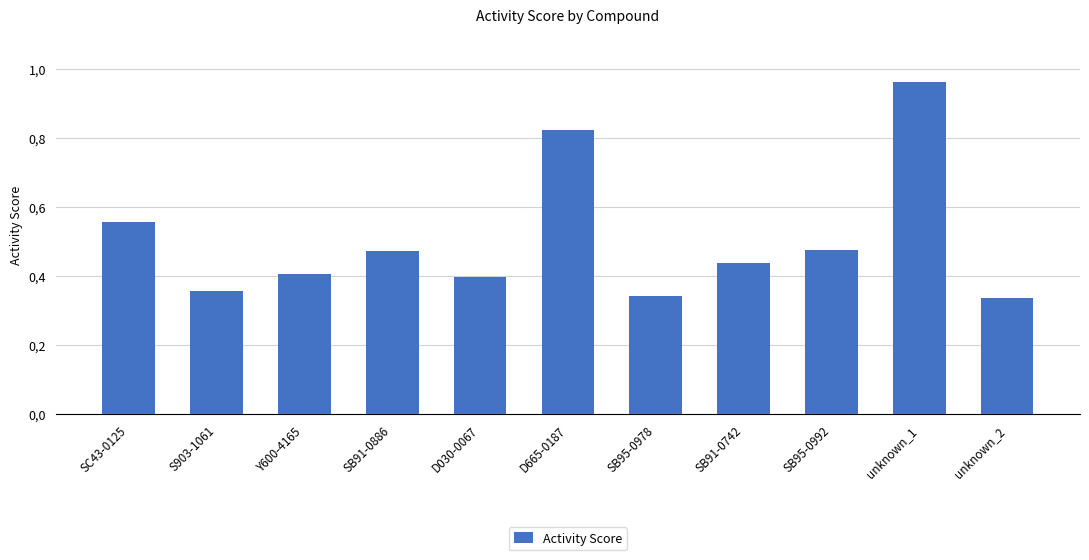

Is it true that the value at S903-1061 is 0.5?

False